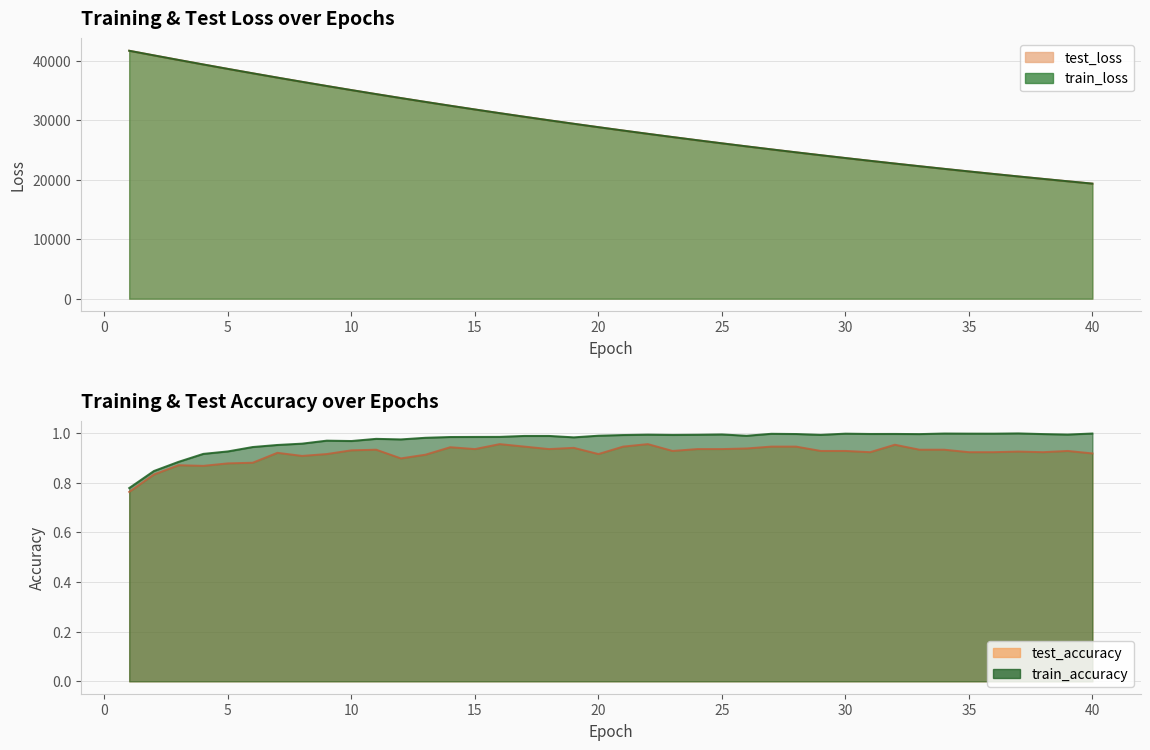

What is the sum of the train_loss values at 37 and 3?

60715.3